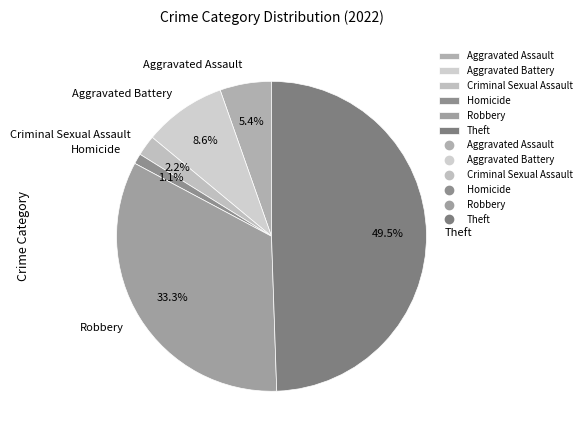

Does Theft account for over 50% of the chart?

No